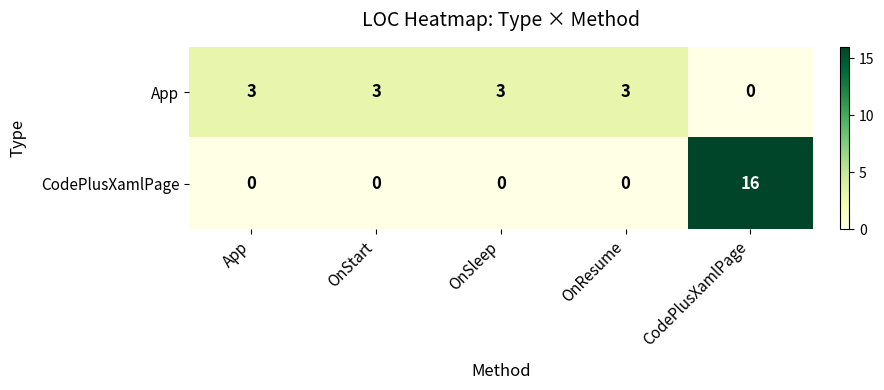

Rank the series by their maximum value, from lowest to highest.

App, CodePlusXamlPage